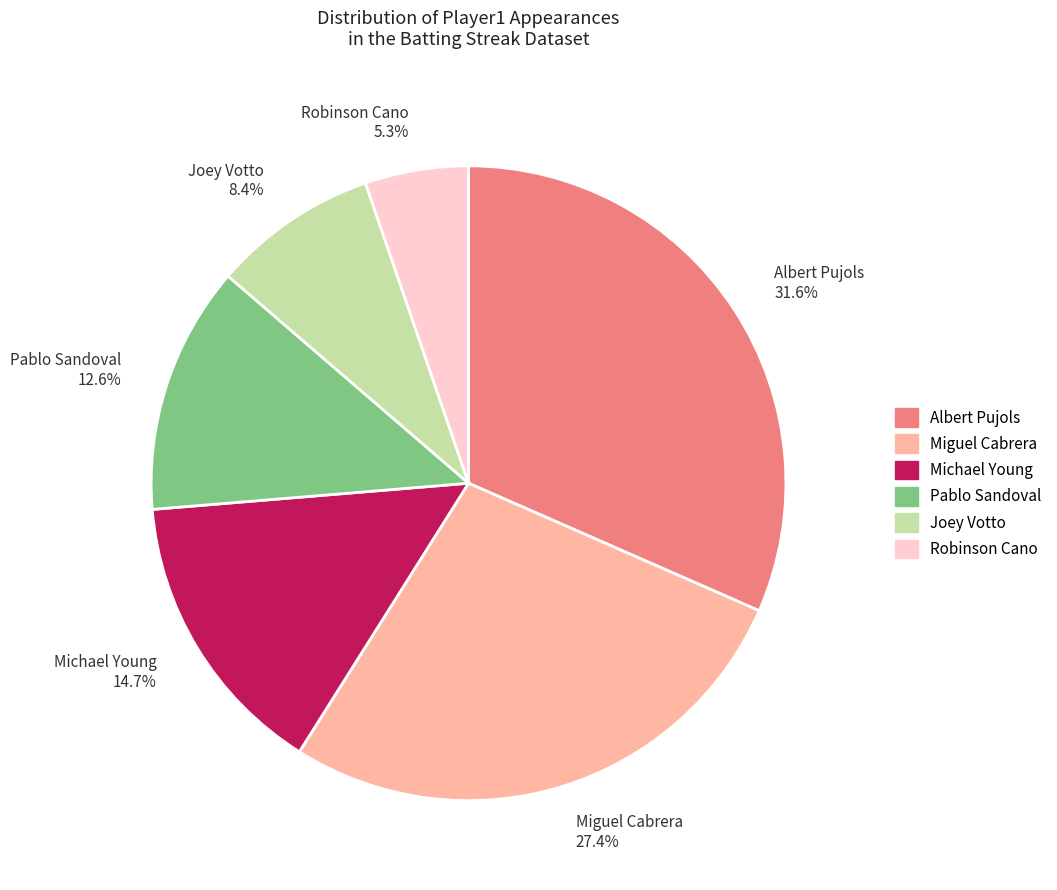

Is there a majority slice in this chart?

No